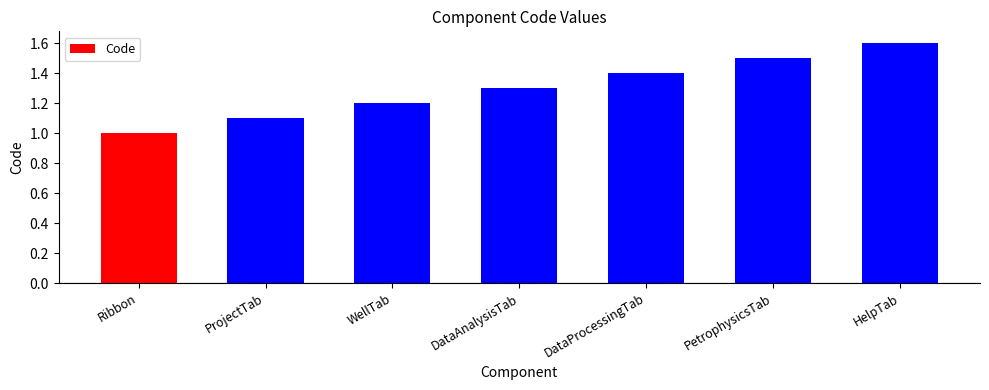

What is the difference between the values at HelpTab and DataAnalysisTab?

0.3